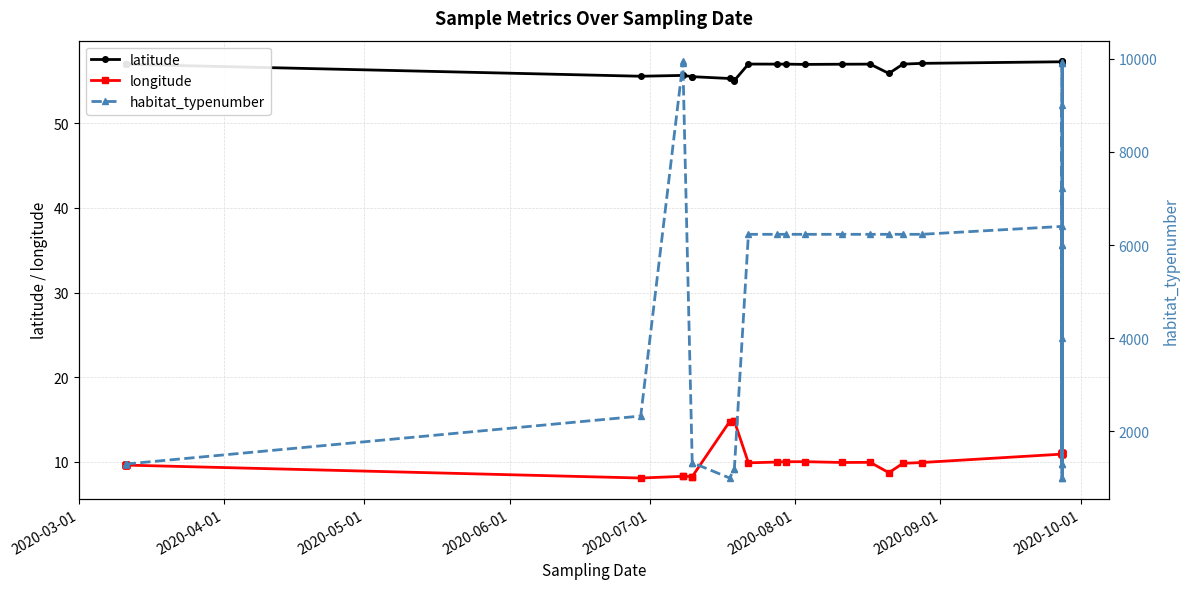

What is the average value of the latitude series?

56.7